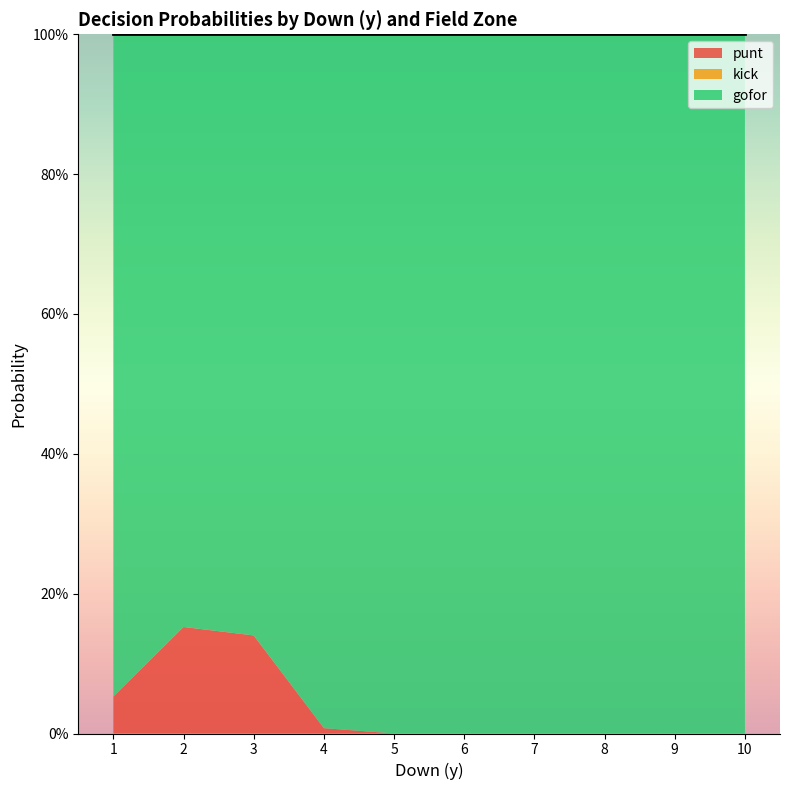

Is it true that kick equals -0.0 at 20?

False